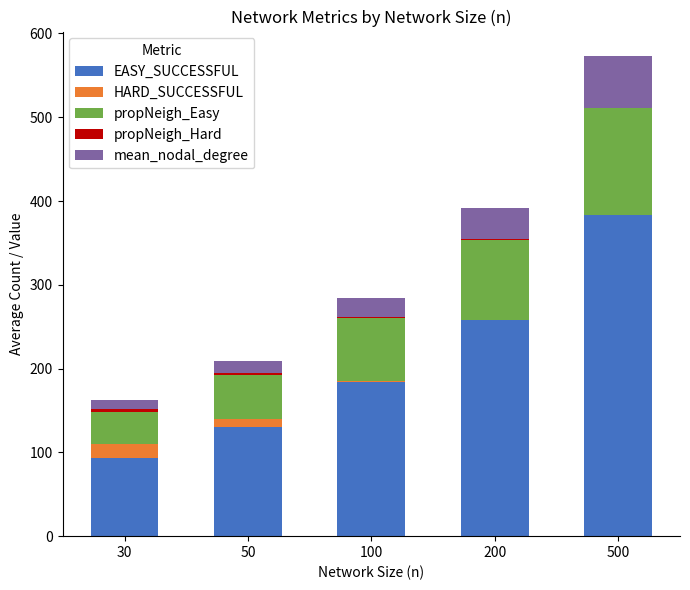

Which category has the highest value in the EASY_SUCCESSFUL series?

500